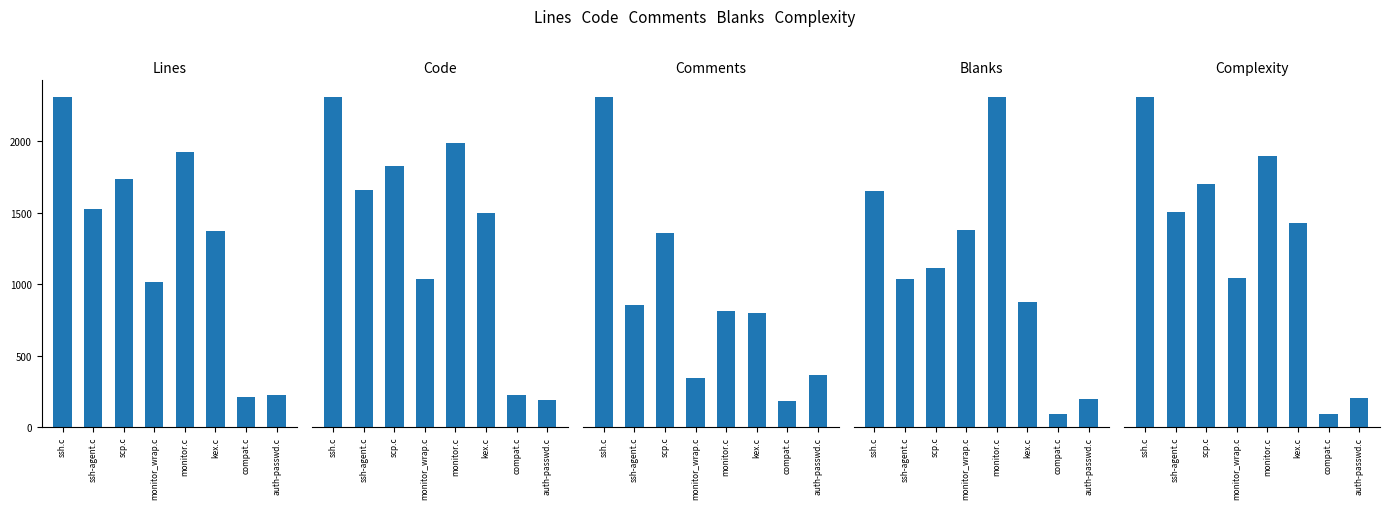

Where does the Blanks series first go above 134?

ssh.c